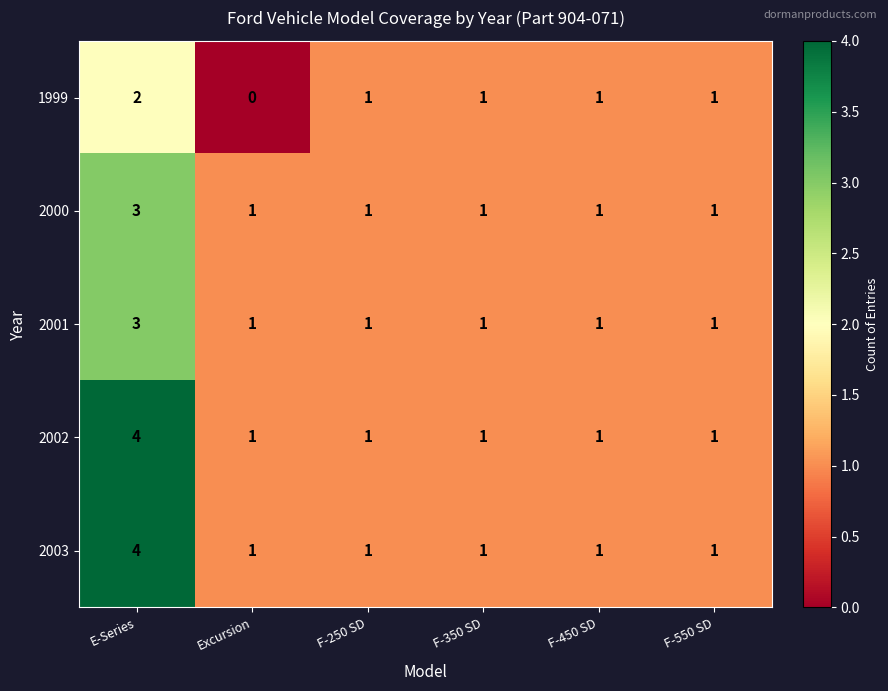

The value of 2001 at E-Series is 3. True or false?

True